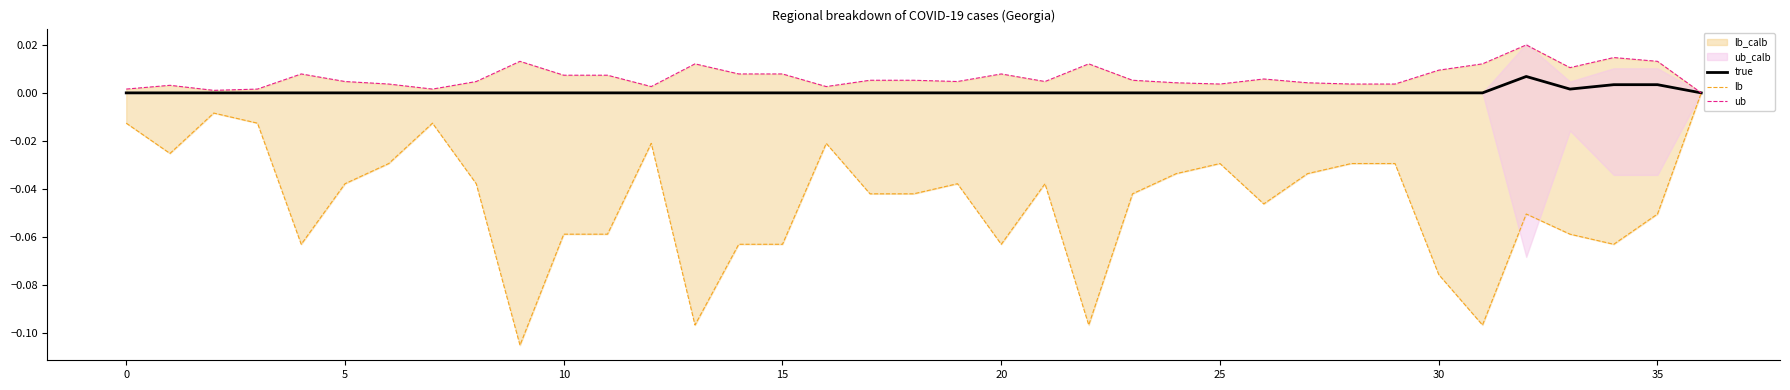

How many lines are shown in the chart?

3